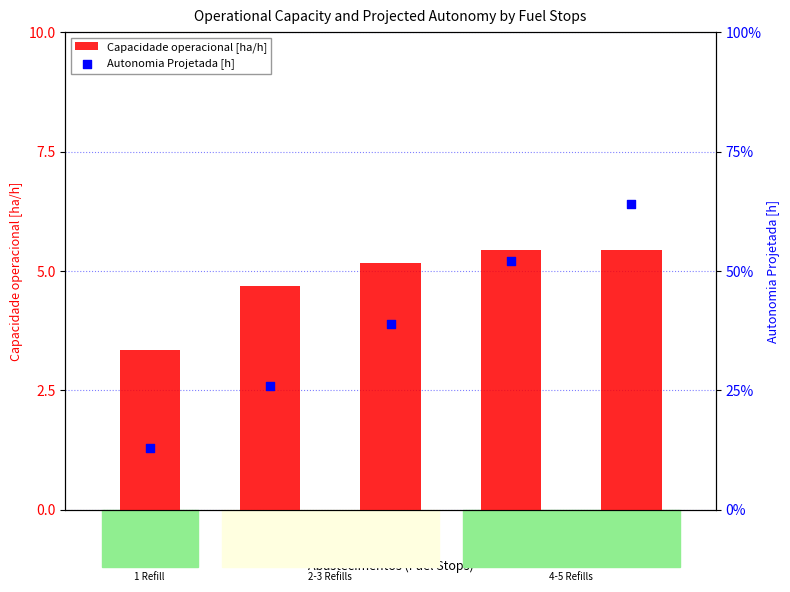

What is the difference between the maximum and minimum values in the Capacidade operacional [ha/h] series?

2.1